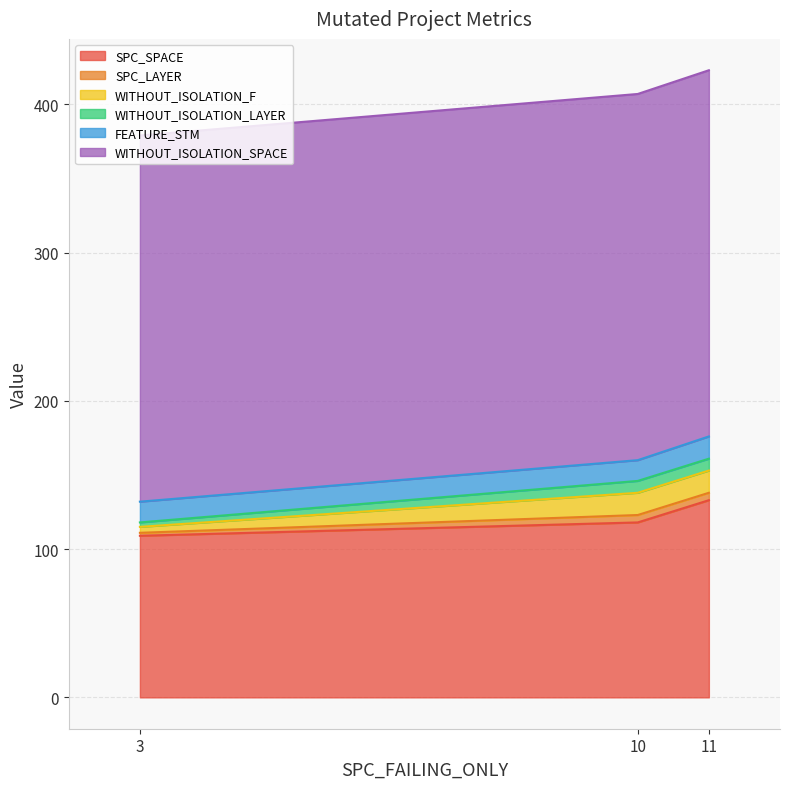

What is the spread (max minus min) of values at 11?

242